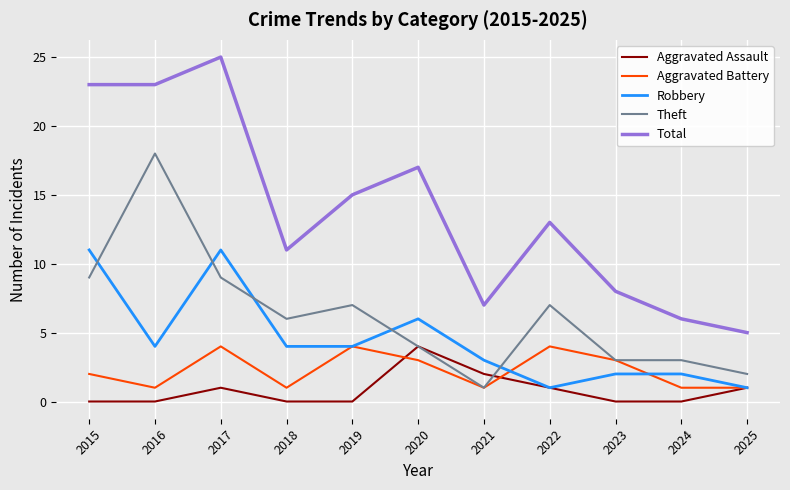

What is the difference between the maximum and second lowest values in the Aggravated Assault series?

4